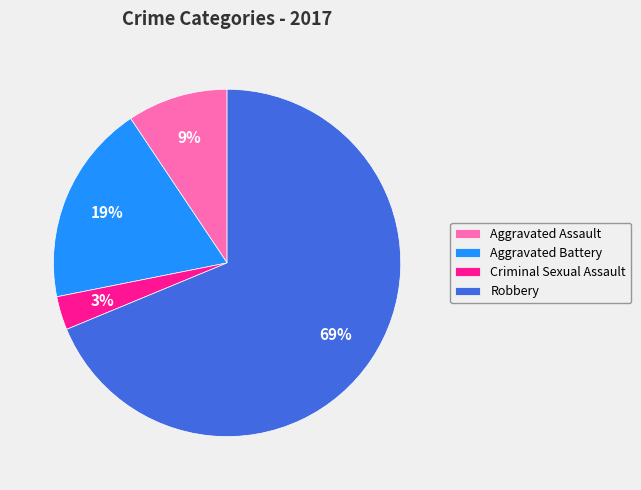

Approximately how many times larger is the value at Criminal Sexual Assault compared to Aggravated Battery?

0.2